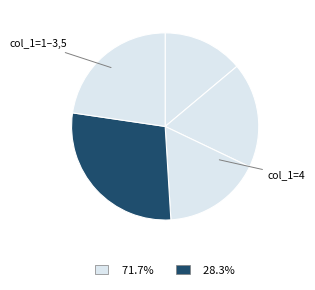

How many segments does this pie chart have?

5